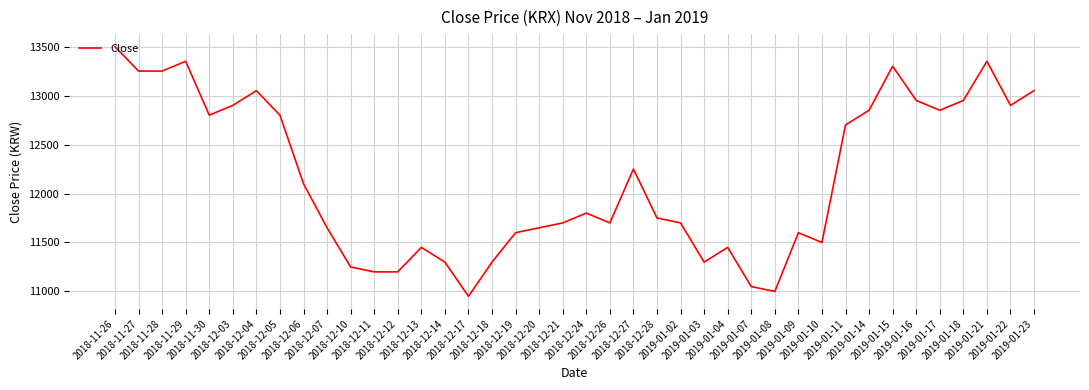

What is the smallest value displayed?

10950